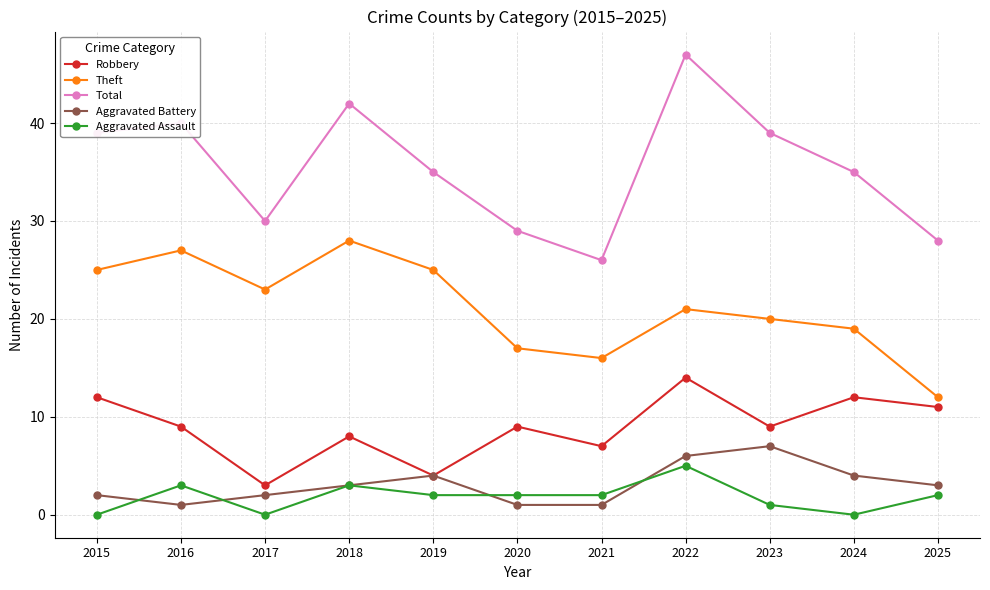

Where does the Total series first go above 35?

2015